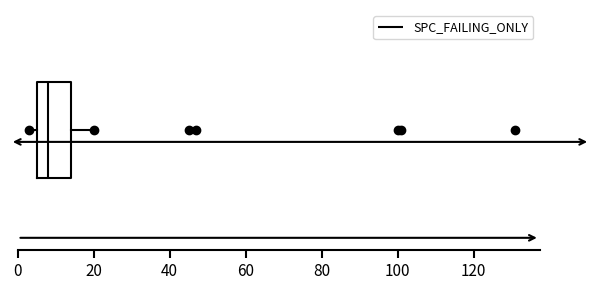

Where is the right edge of the box on the x-axis? The values are not printed on the chart, so give them approximately, as read against the axis.

14